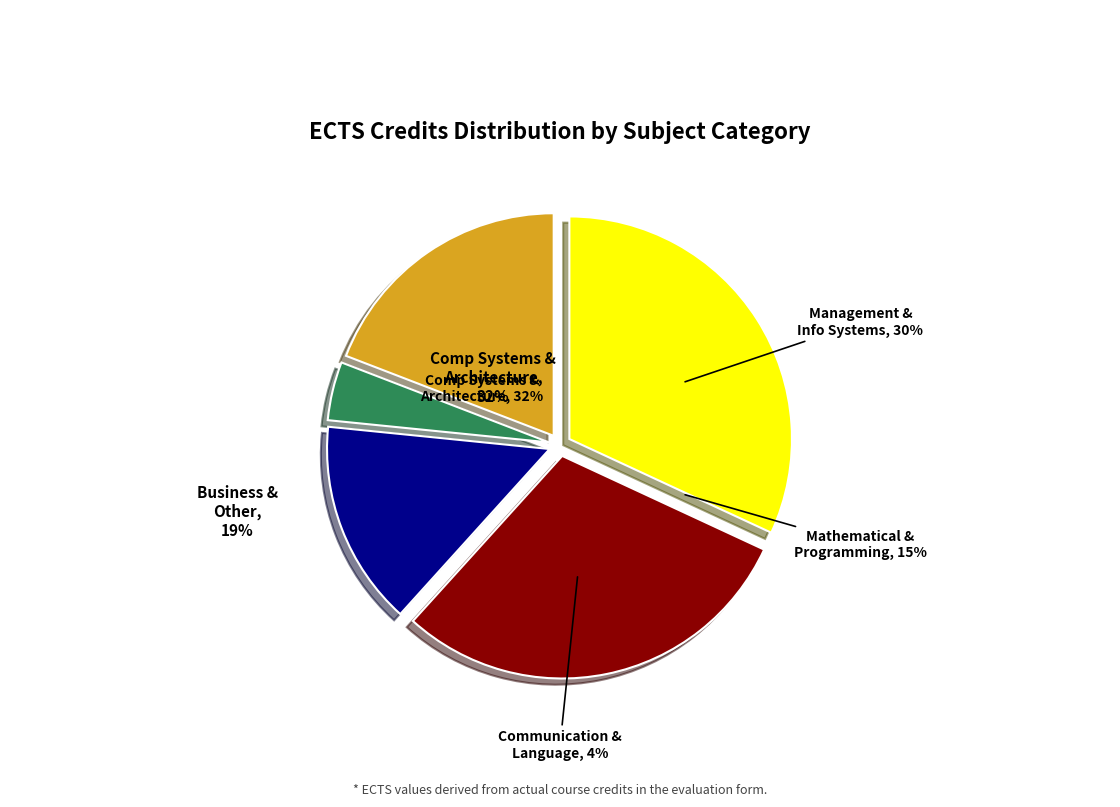

Does any single category account for the majority?

No